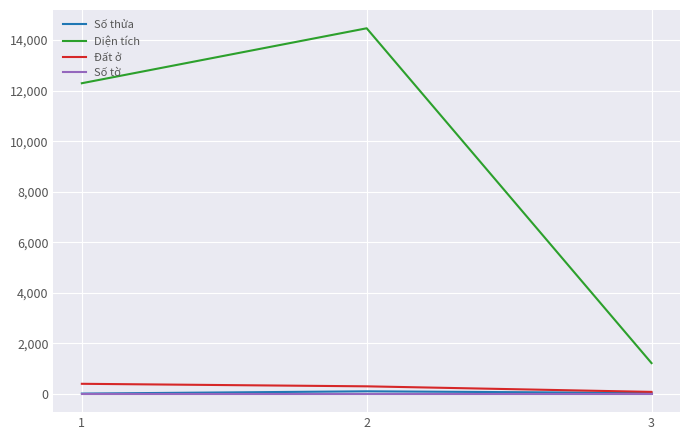

What is the highest value of the Đất ở series?

400.0